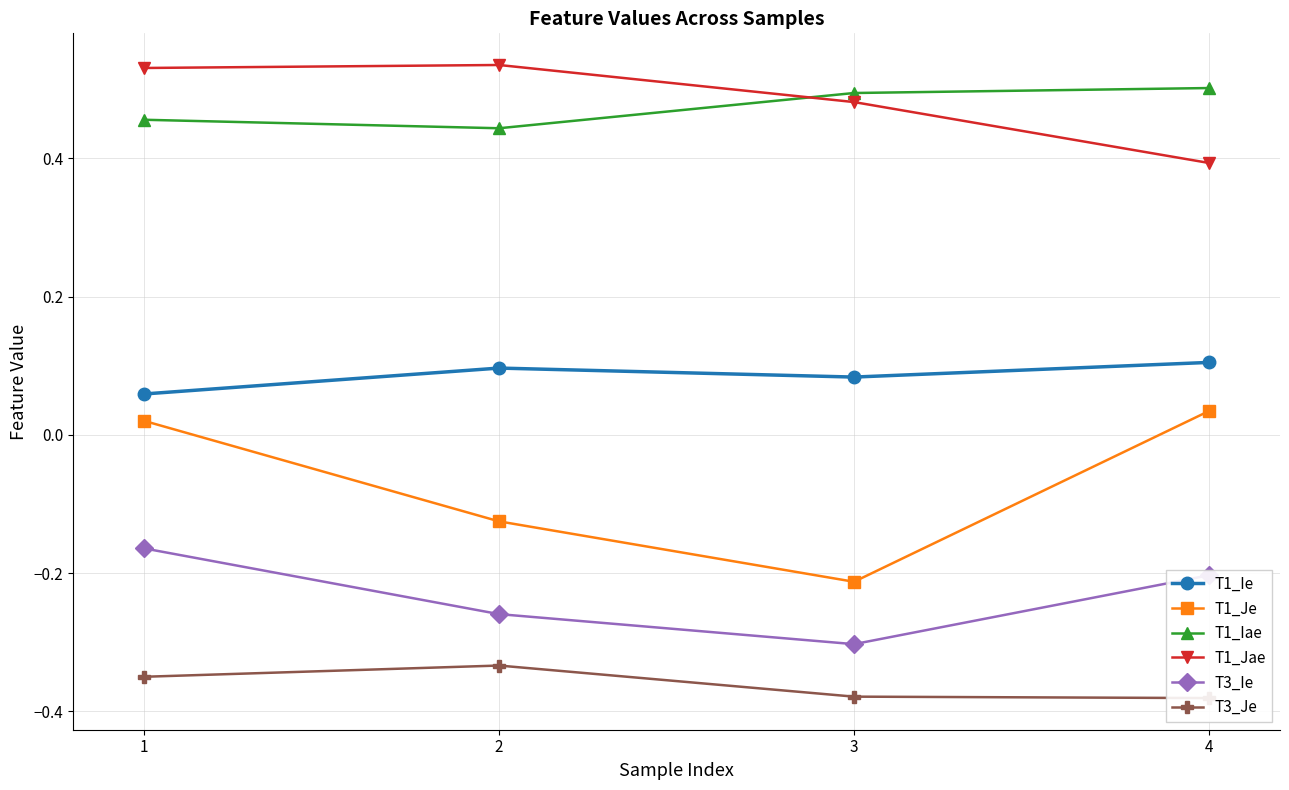

At how many categories does at least one series exceed 0?

4